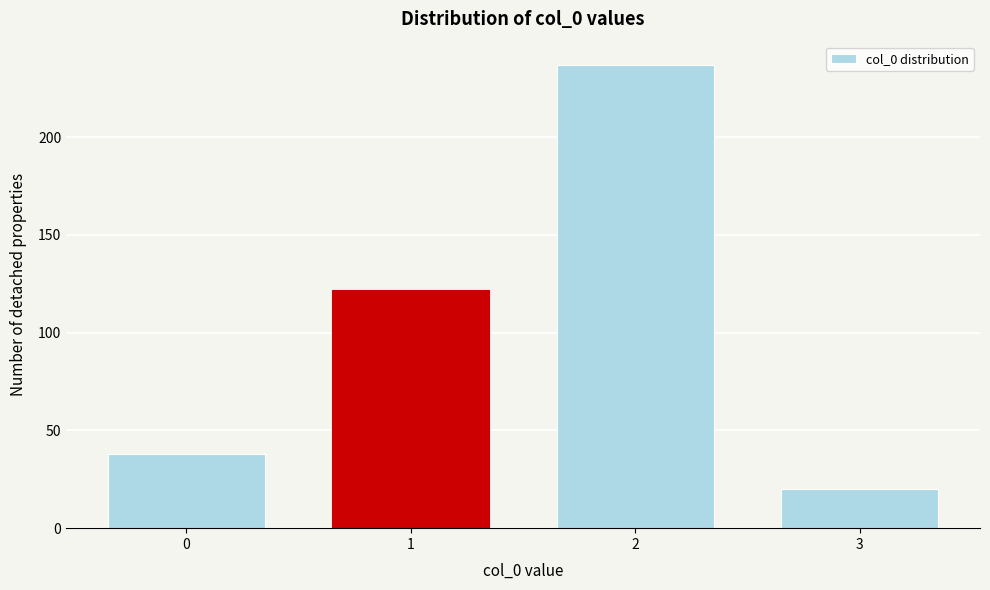

Reading left to right, extract all data points from this chart.

38	122	237	20